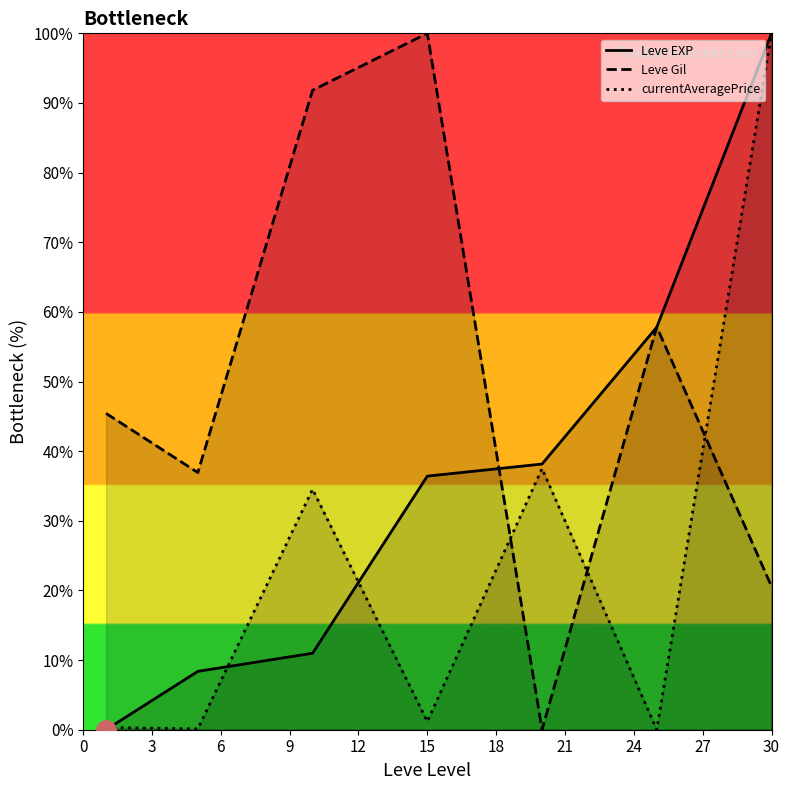

What are all the series names shown in the legend?

Leve EXP, Leve Gil, currentAveragePrice